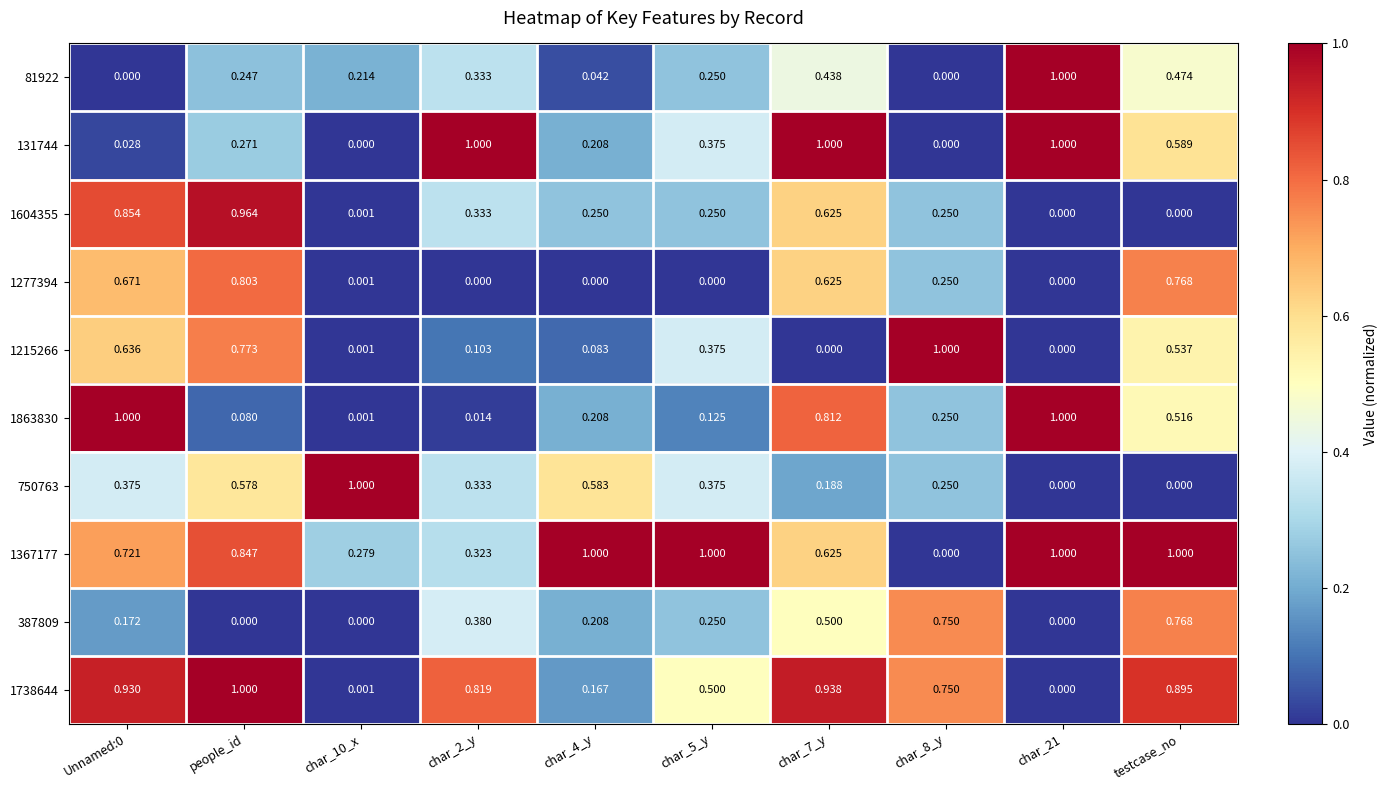

Is the value of 1863830 at char_2_y greater than the value of 1277394 at char_8_y?

No